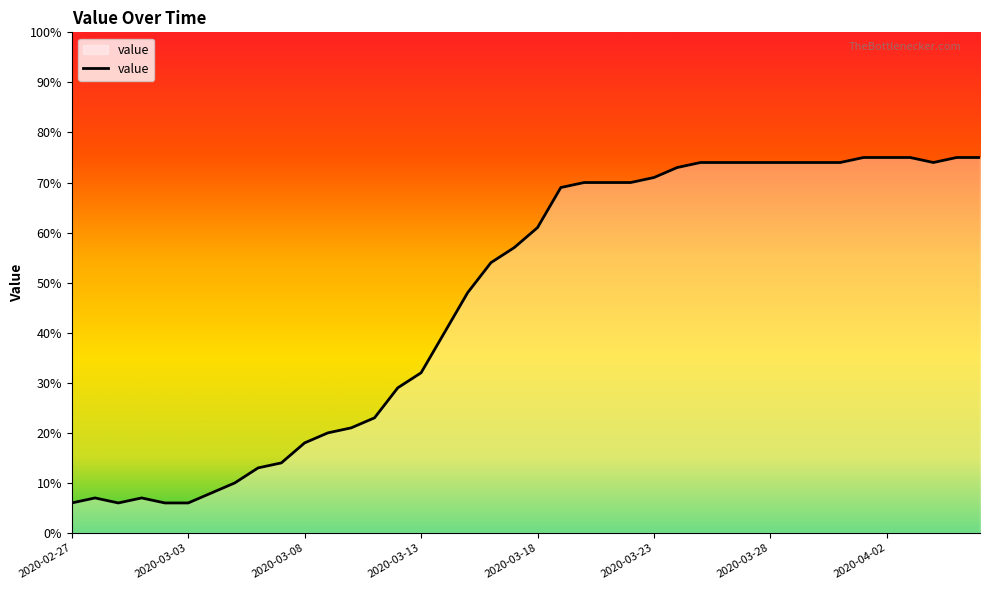

What is the smallest value displayed?

6